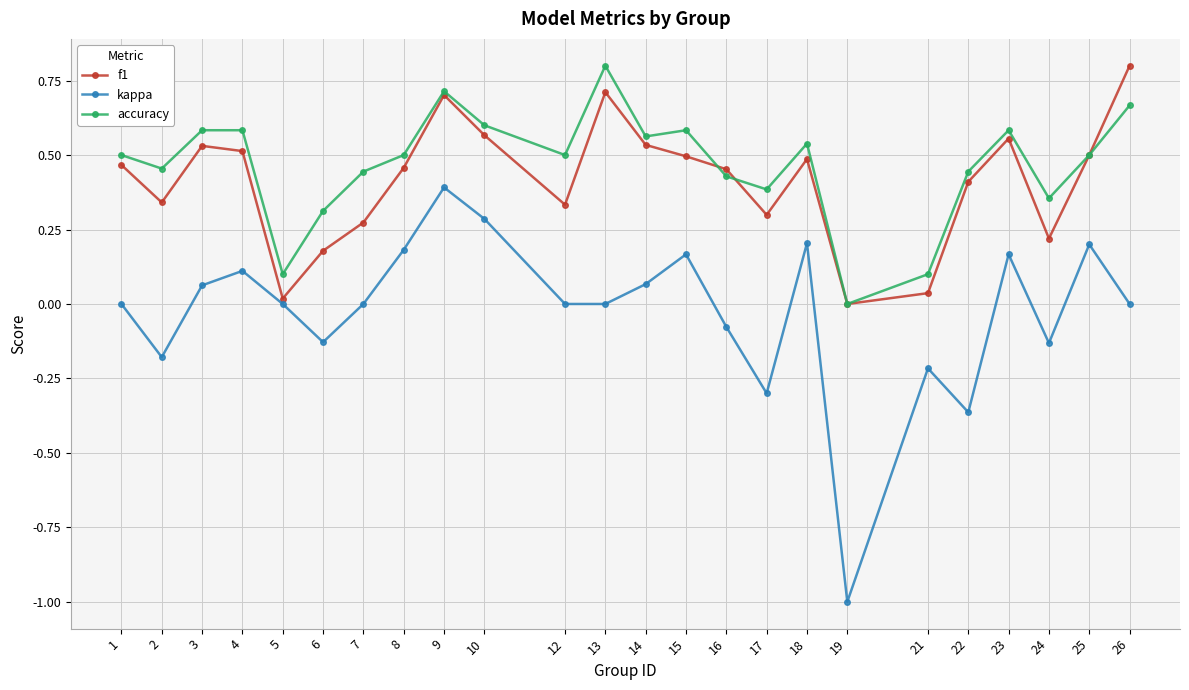

What is the total value across all series at 15?

1.2